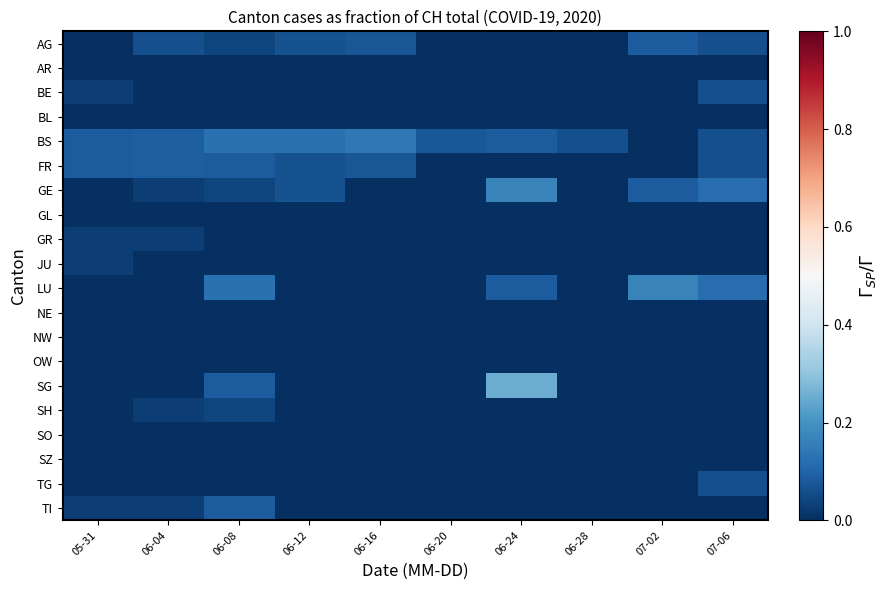

Which series changed the most between 06-08 and 06-24?

SG